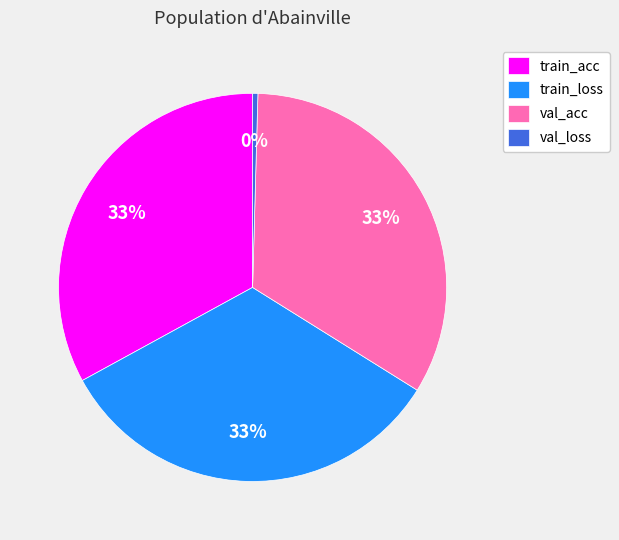

To the nearest percent, what portion does train_acc represent?

33%